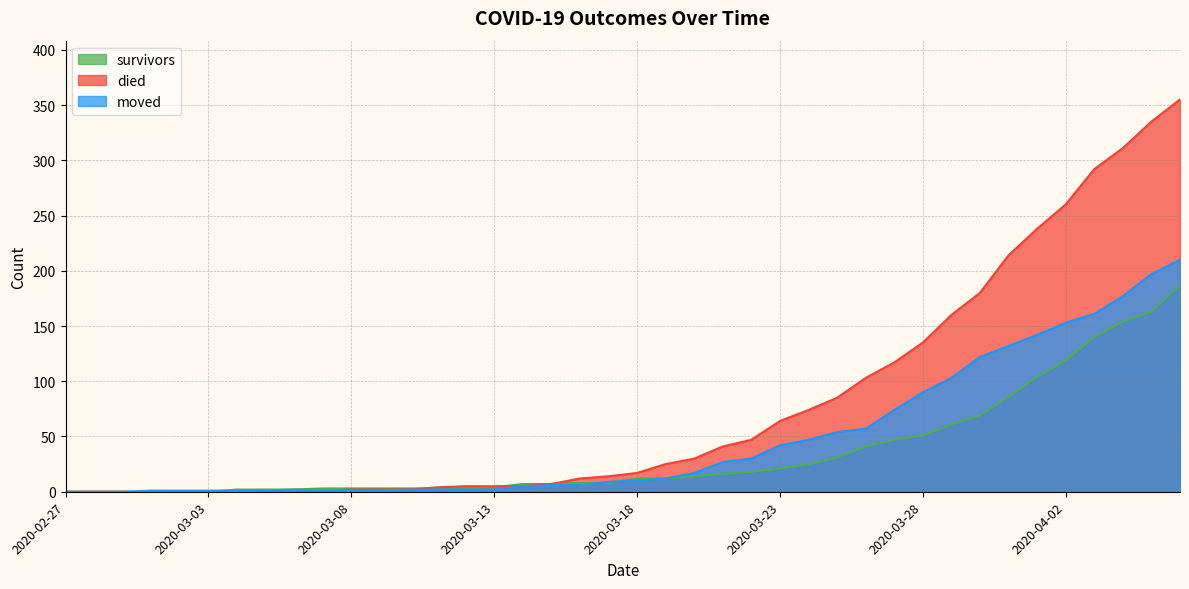

What is the average value of the died series?

79